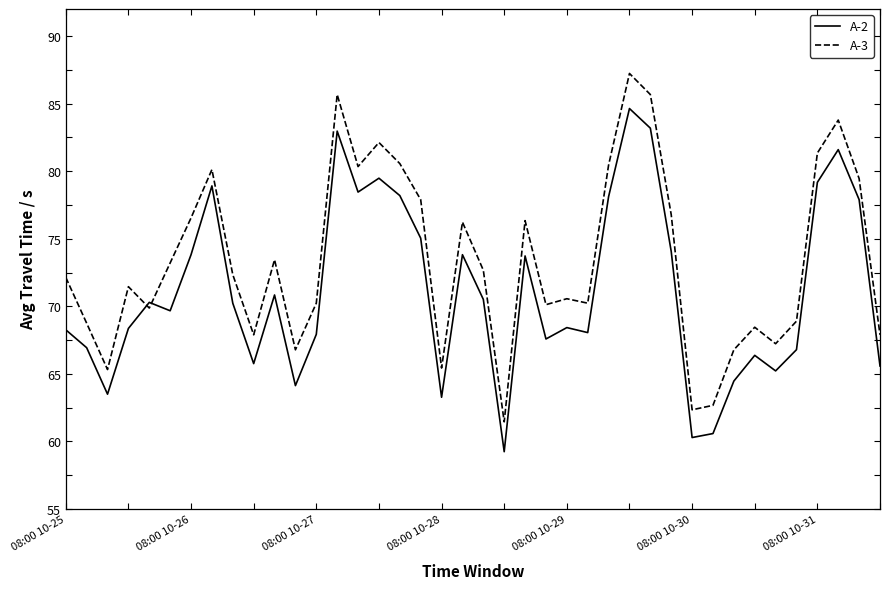

What is the minimum value for A-3?

61.5